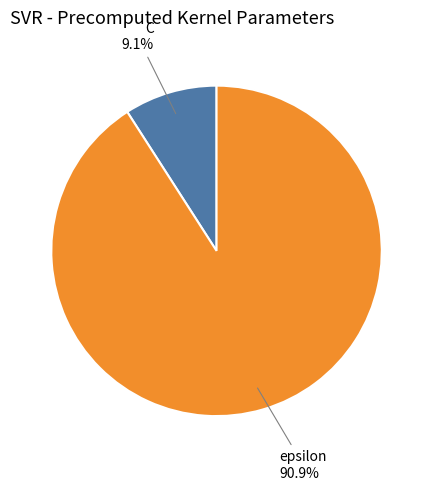

Is there any slice that represents more than half of the pie?

Yes